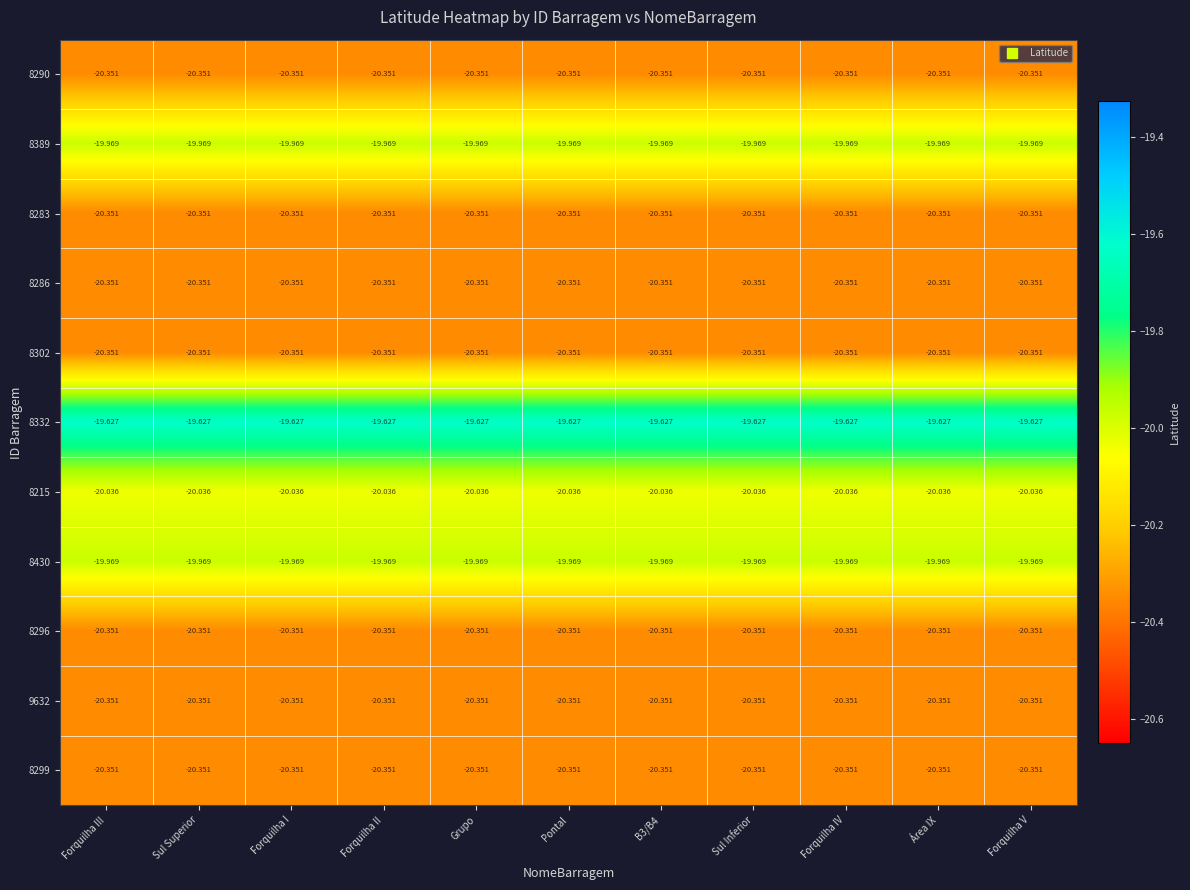

Rank the series by their maximum value, from highest to lowest.

8332, 8389, 8430, 8215, 8290, 8283, 8286, 8302, 8296, 9632, 8299